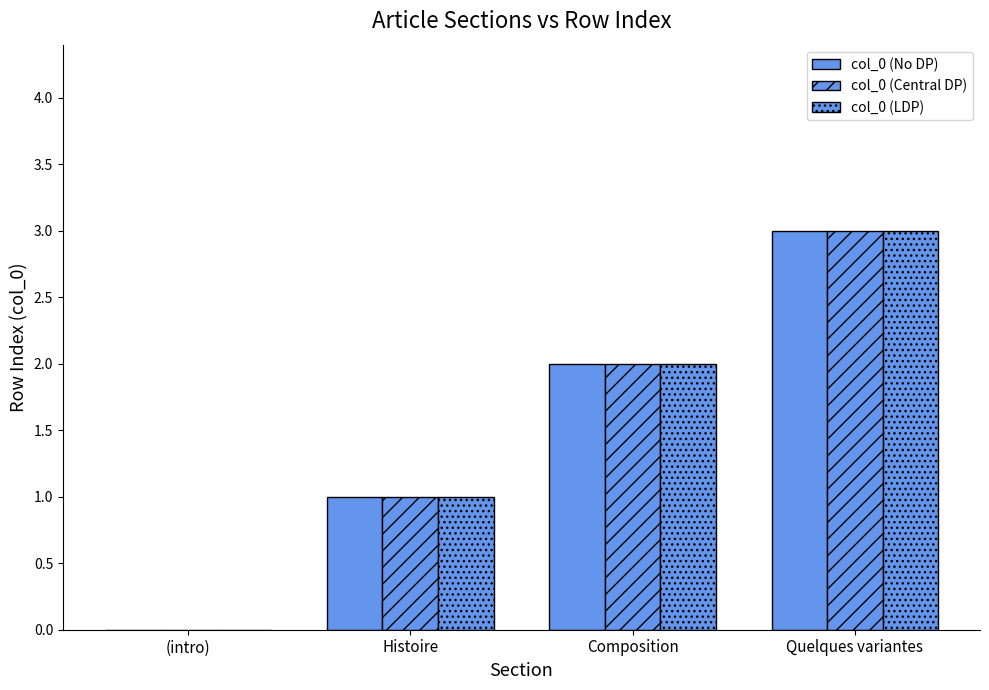

What position from the left is Composition?

3